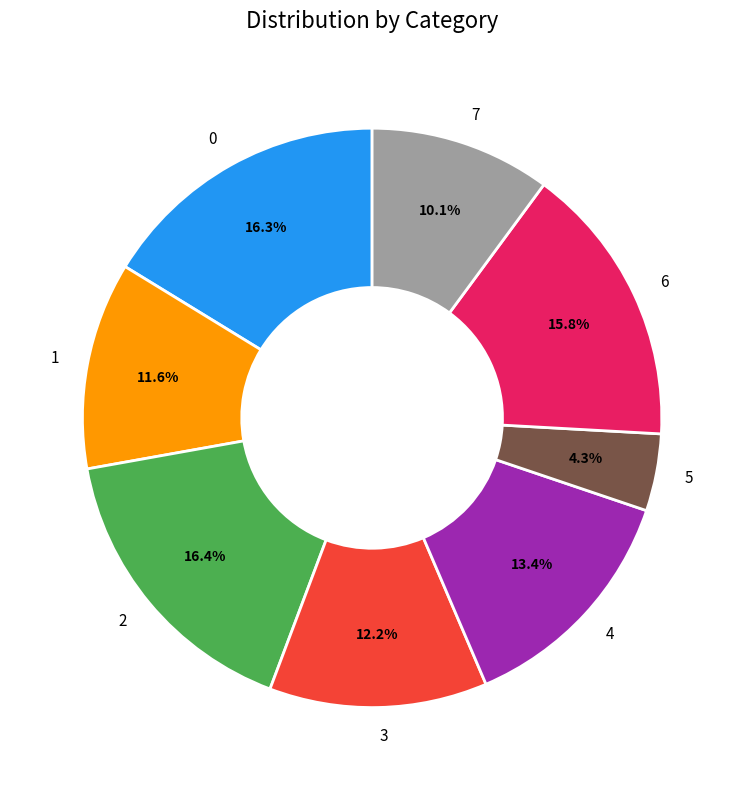

Is there any slice that represents more than half of the pie?

No